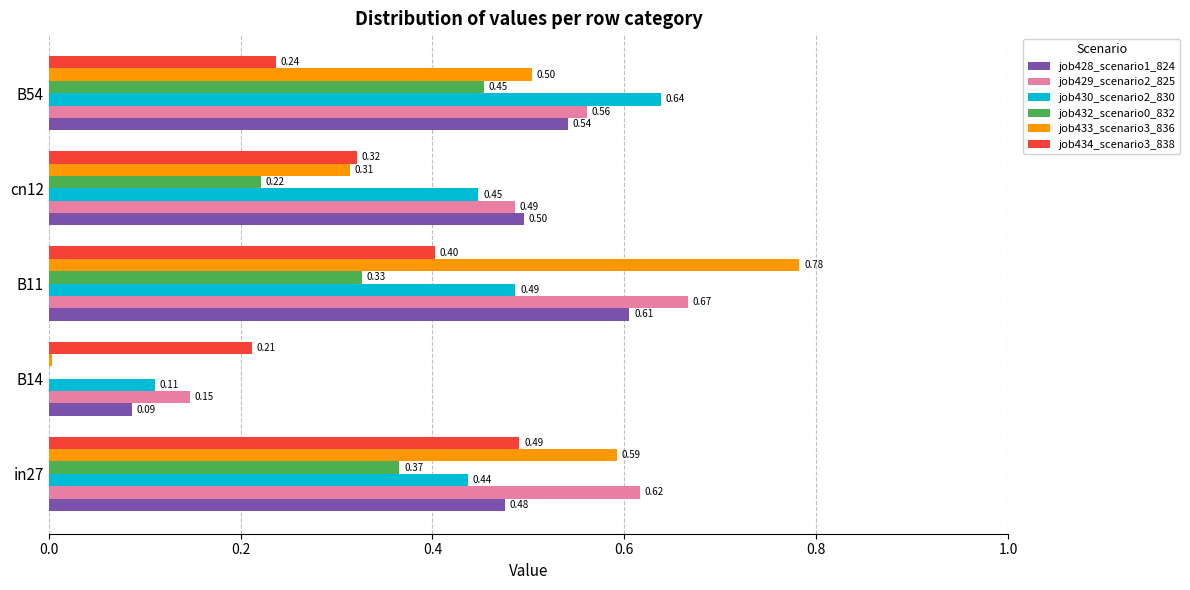

Is the value of job432_scenario0_832 at cn12 greater than the value of job433_scenario3_836 at B11?

No